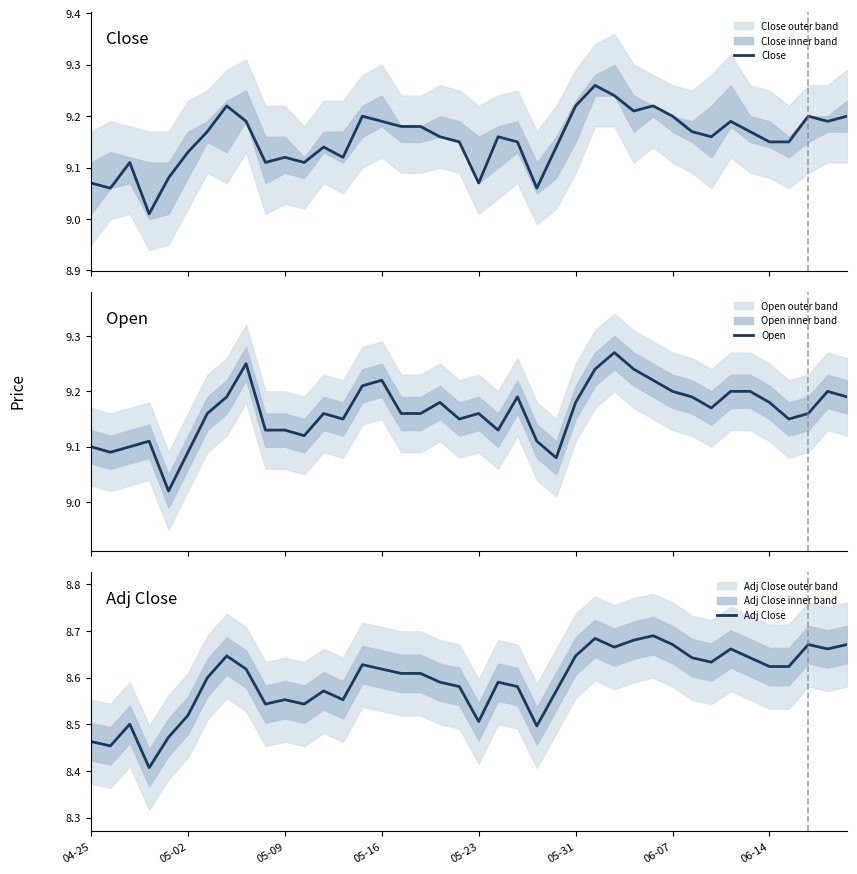

What is the difference between the maximum and second lowest values in the Open series?

0.2